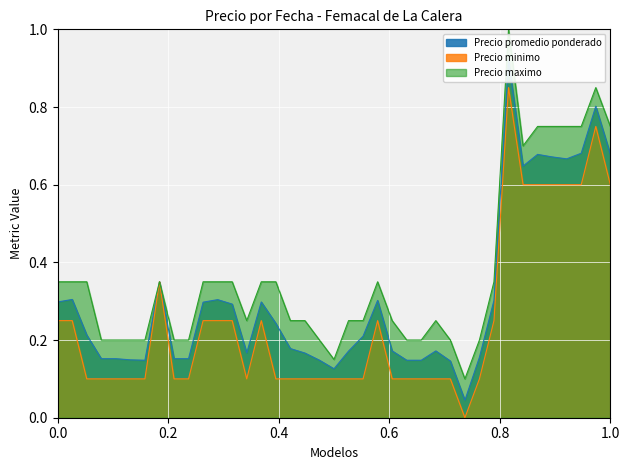

True or false: Precio maximo and Precio minimo intersect in this chart.

False